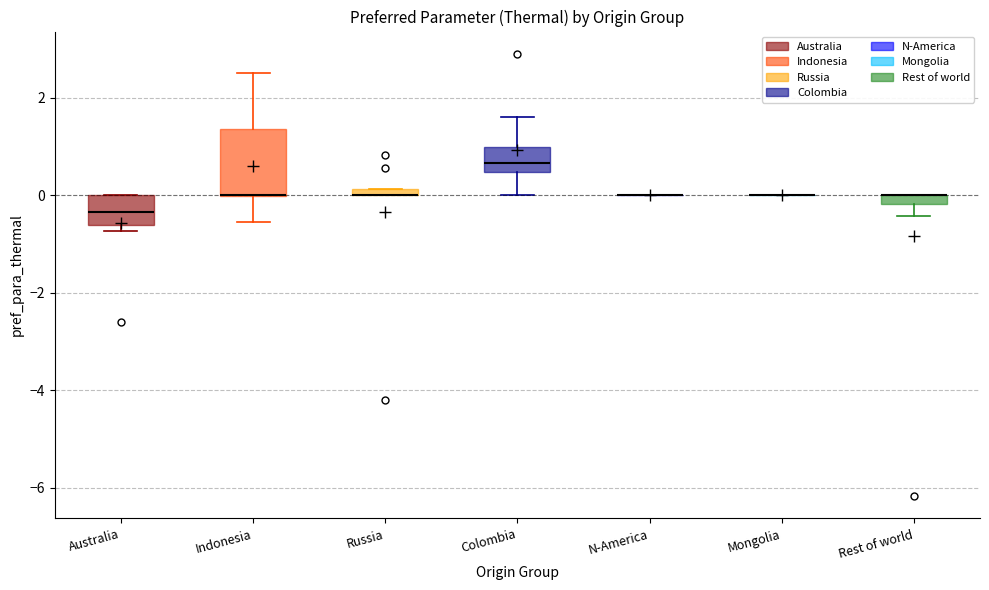

Which box is the tallest, from its lower edge to its upper edge?

Indonesia